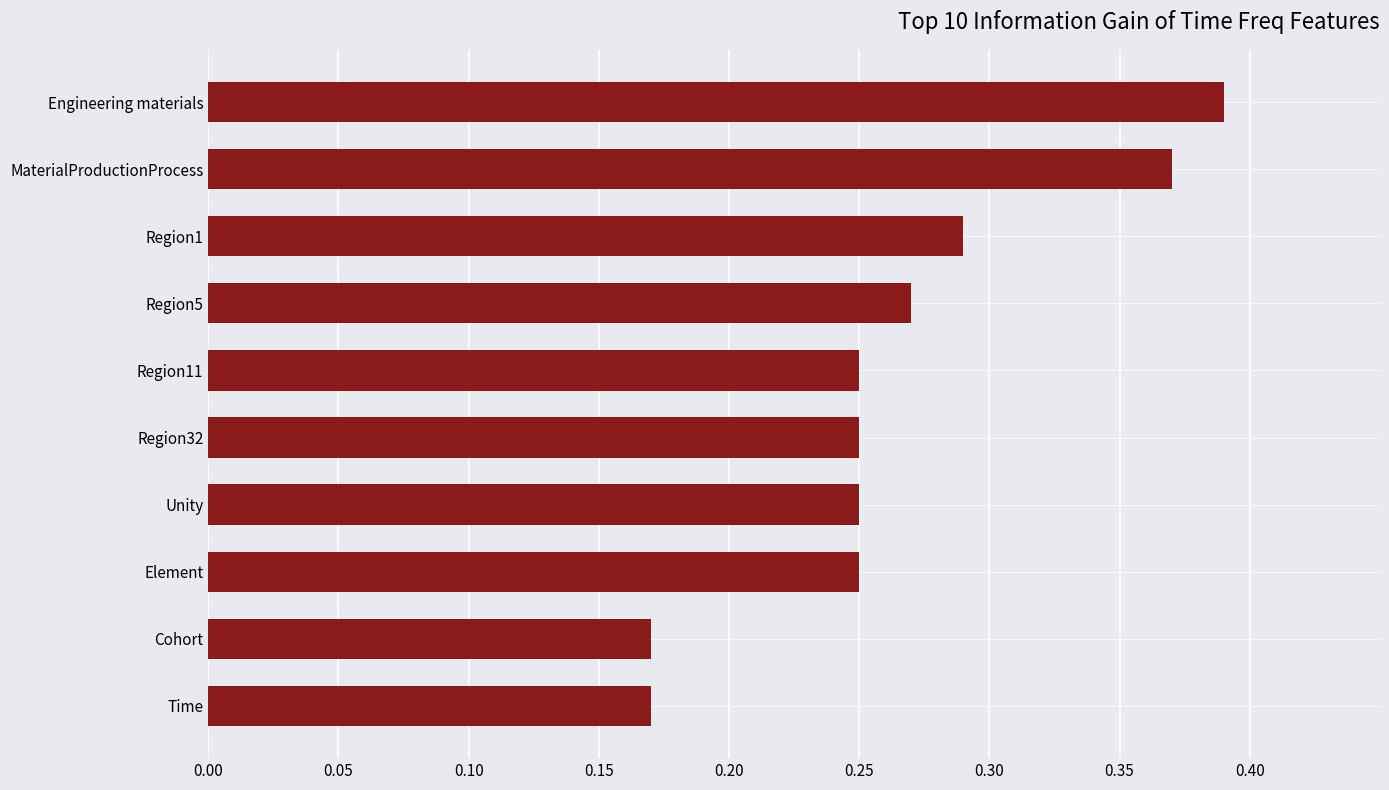

Is it true that the value at Cohort is 0.3?

False